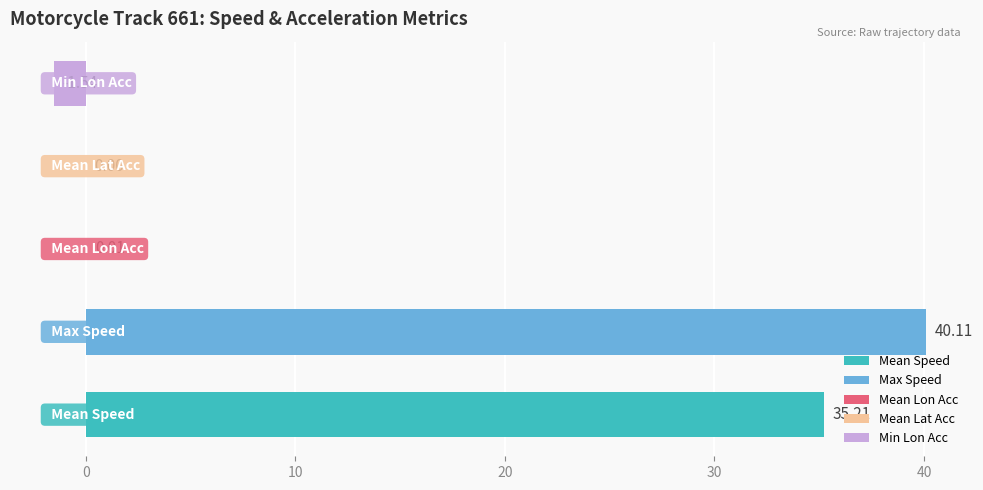

How many data points does each series have?

5